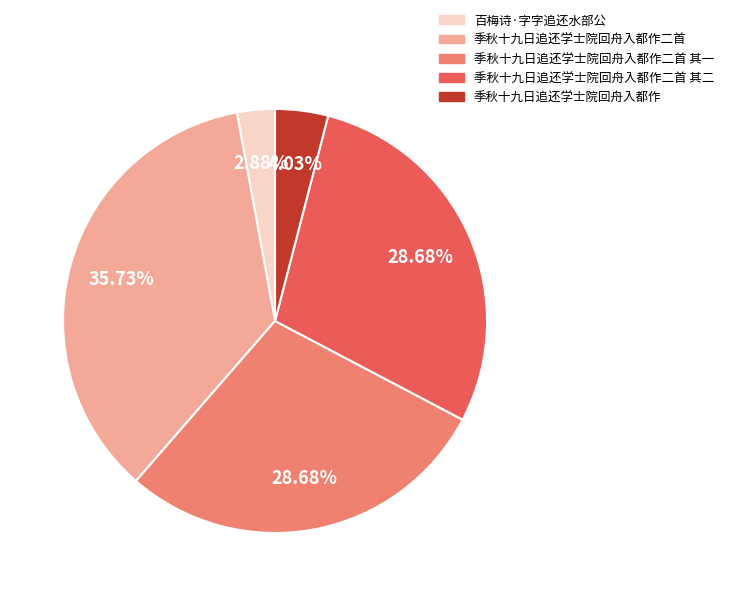

The 季秋十九日追还学士院回舟入都作二首 其二 slice represents 29% of the pie. True or false?

True